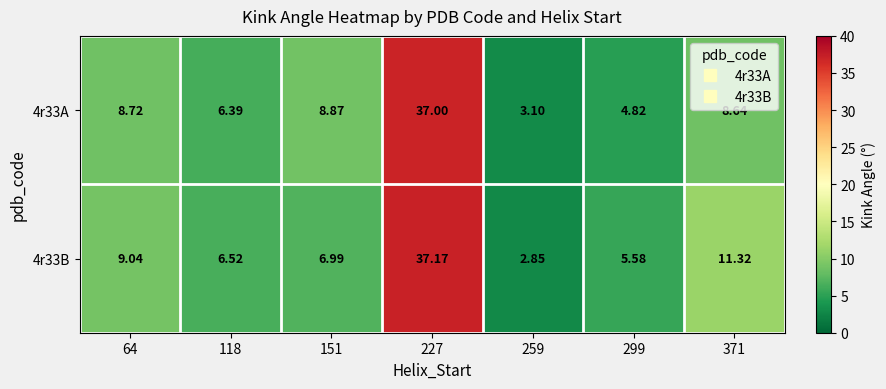

Between 151 and 227, which series saw the biggest shift?

4r33B